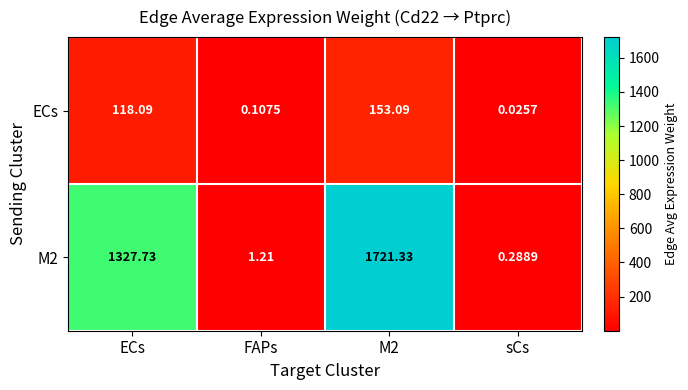

Count the number of data series in this chart.

2